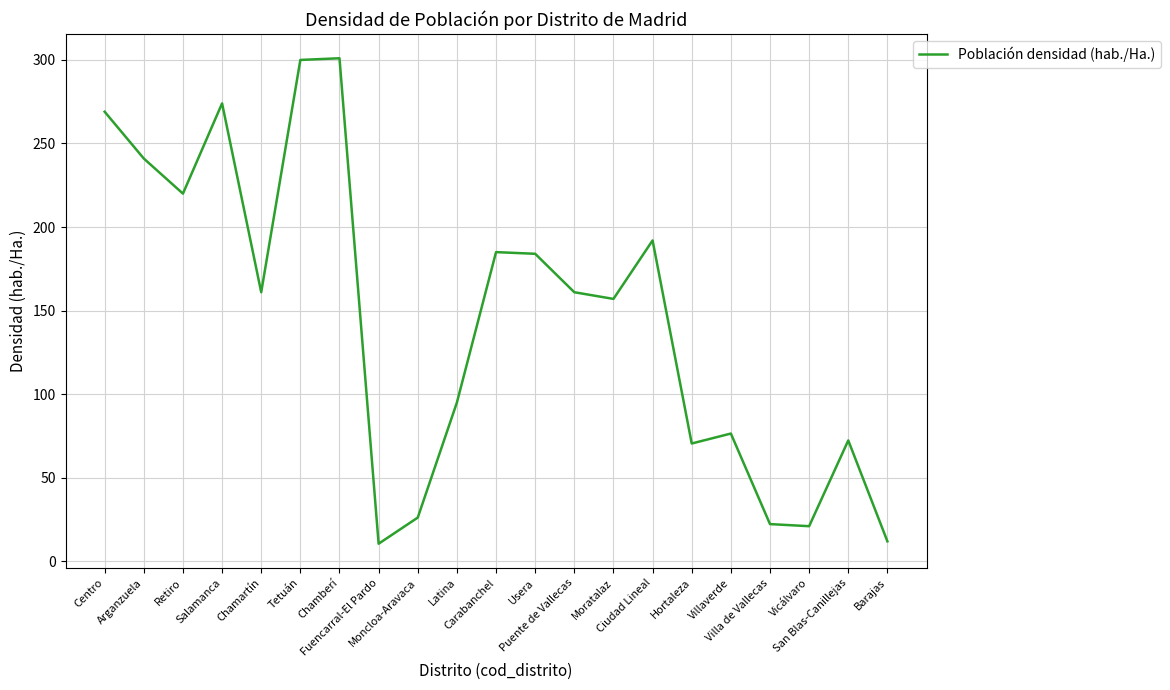

What is the sum of the values at Salamanca and Hortaleza?

344.5